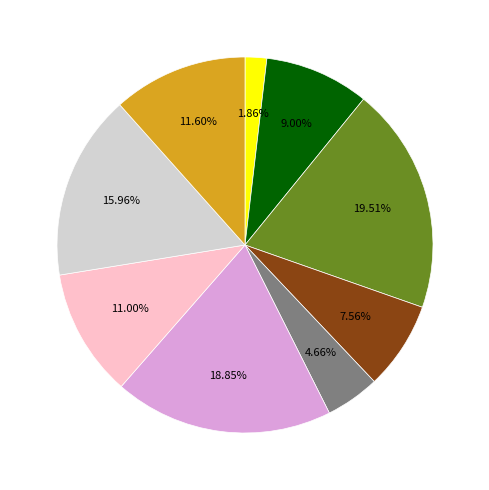

Is there a majority slice in this chart?

No